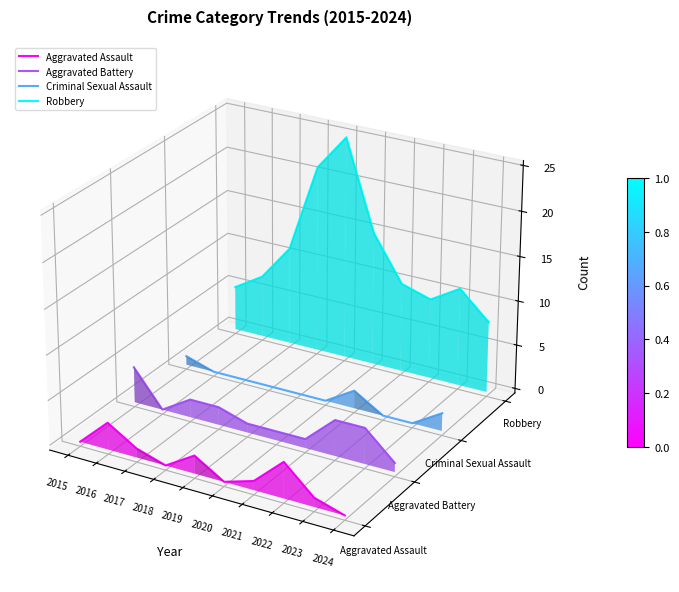

Is the value of Robbery at 2024 greater than the value of Aggravated Battery at 2015?

Yes